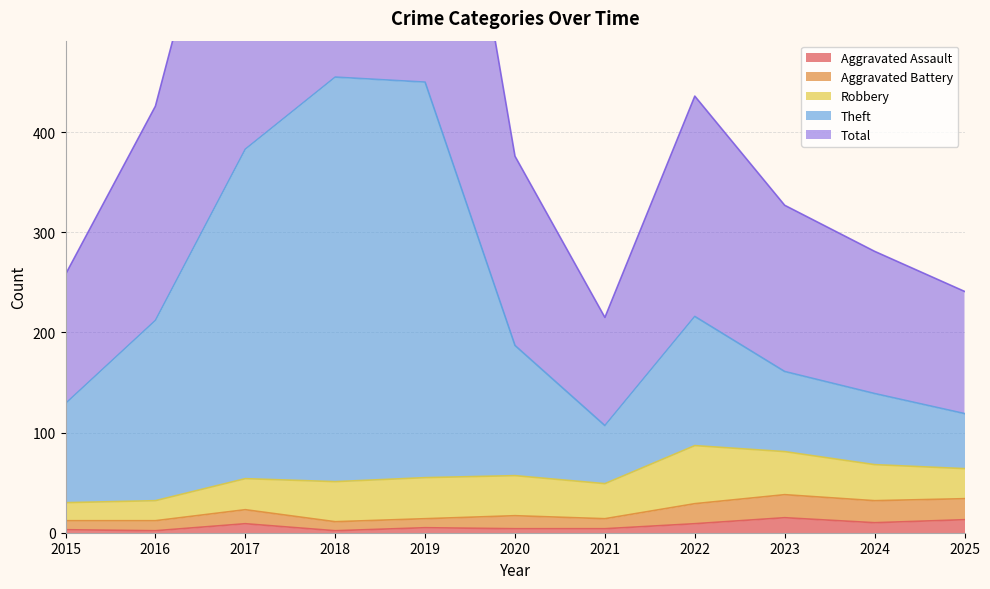

Which series has the largest range (max minus min)?

Total